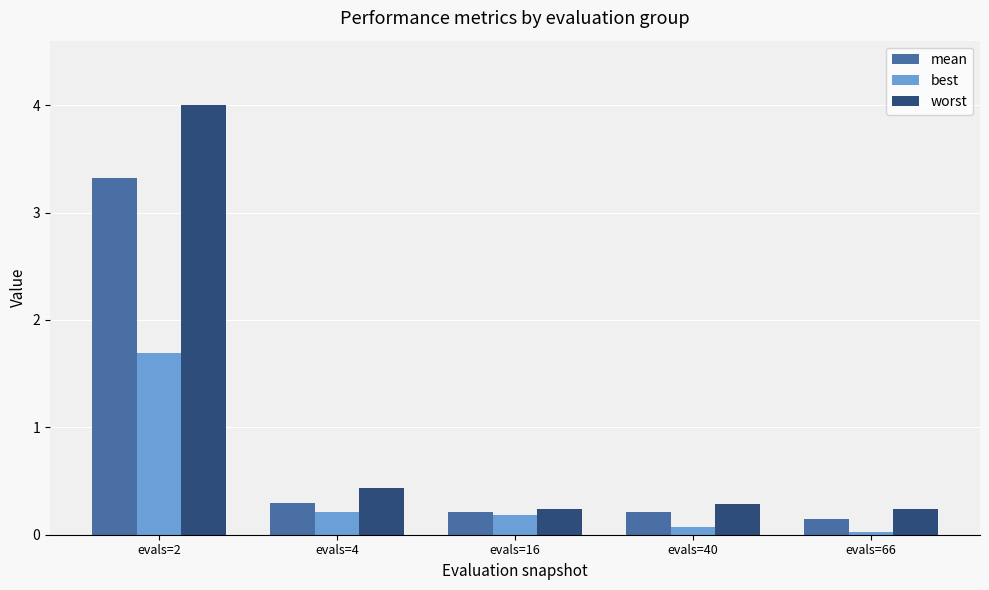

What is the maximum value shown in the chart?

4.0